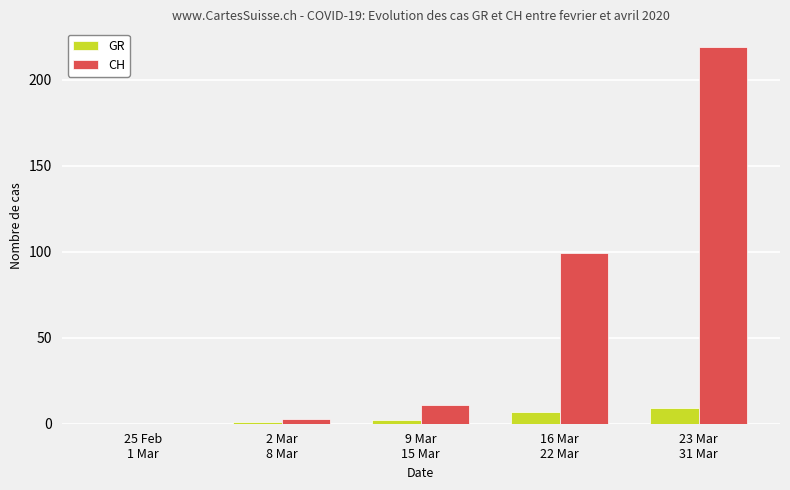

What is the sum of all CH values?

332